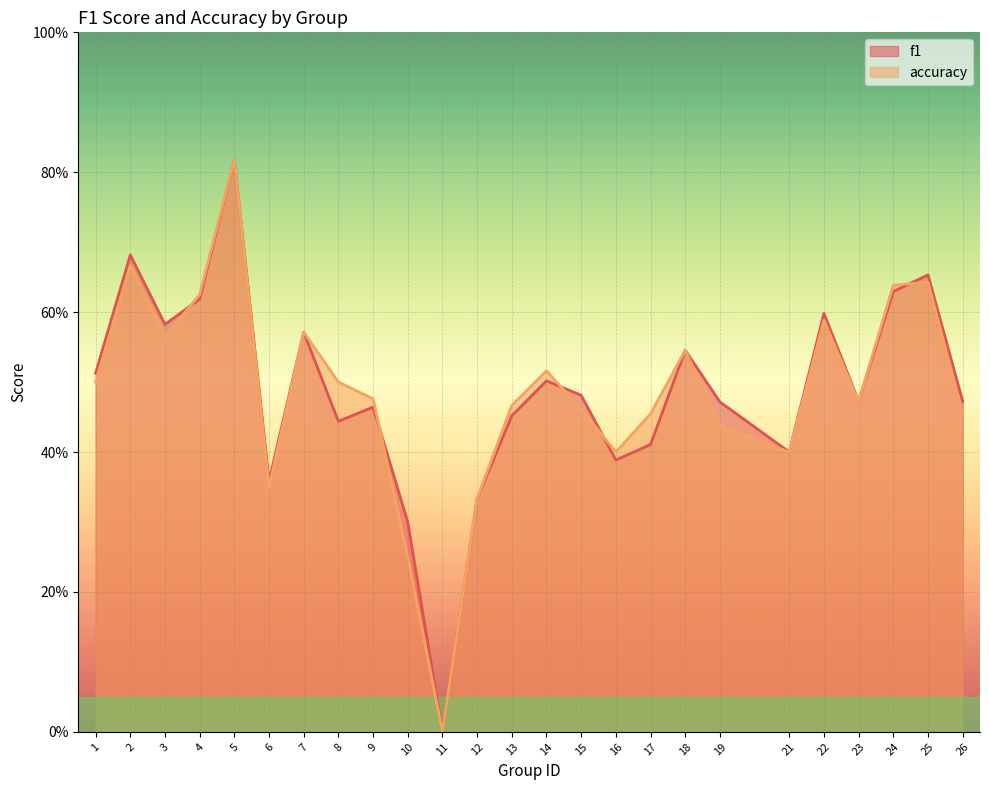

Which series has the largest total across all categories?

f1